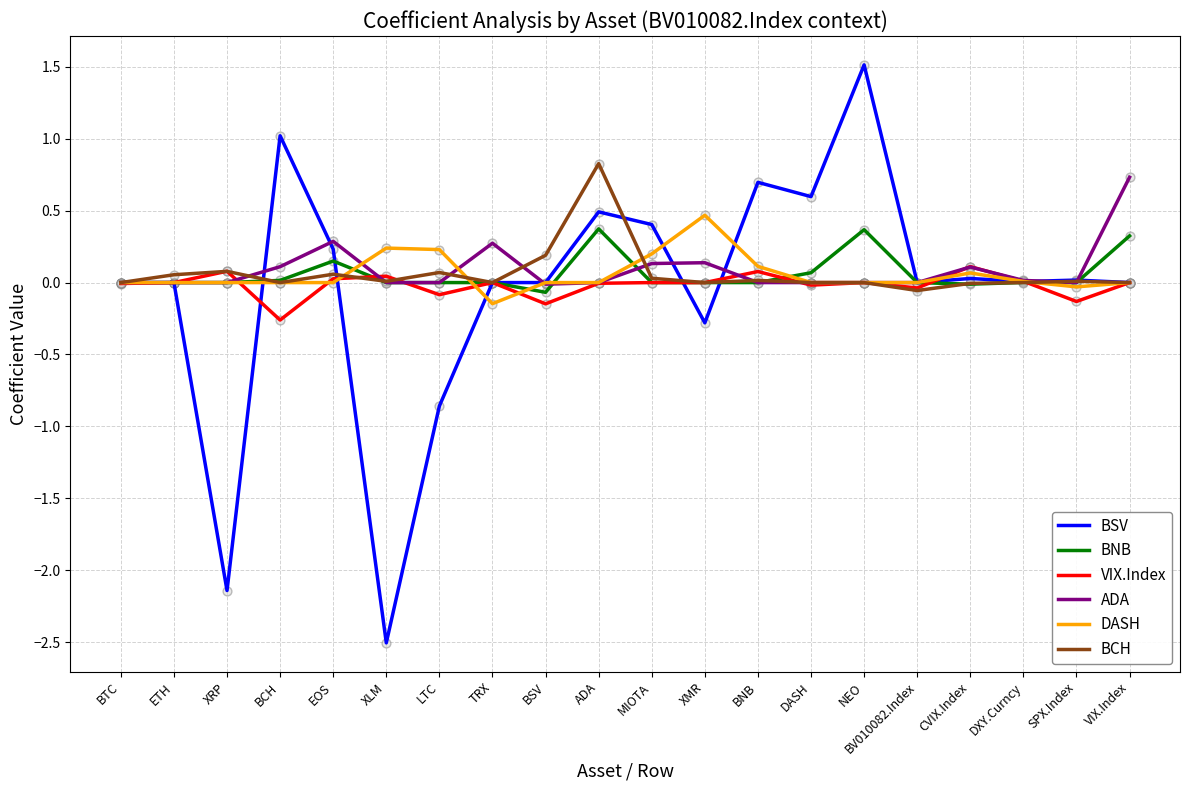

What are all the series names shown in the legend?

BSV, BNB, VIX.Index, ADA, DASH, BCH